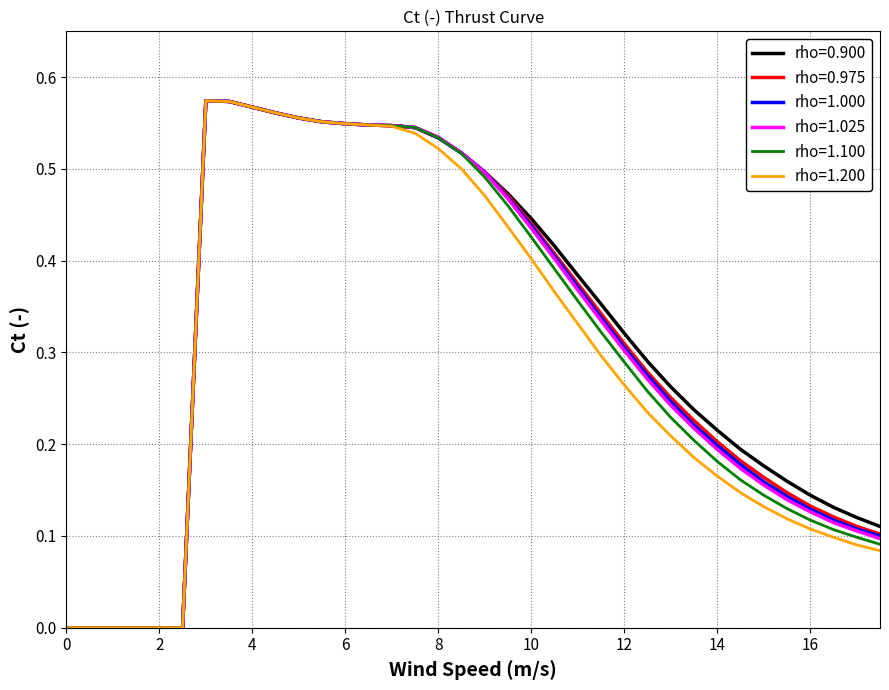

True or false: rho=0.975 and rho=0.900 intersect in this chart.

False